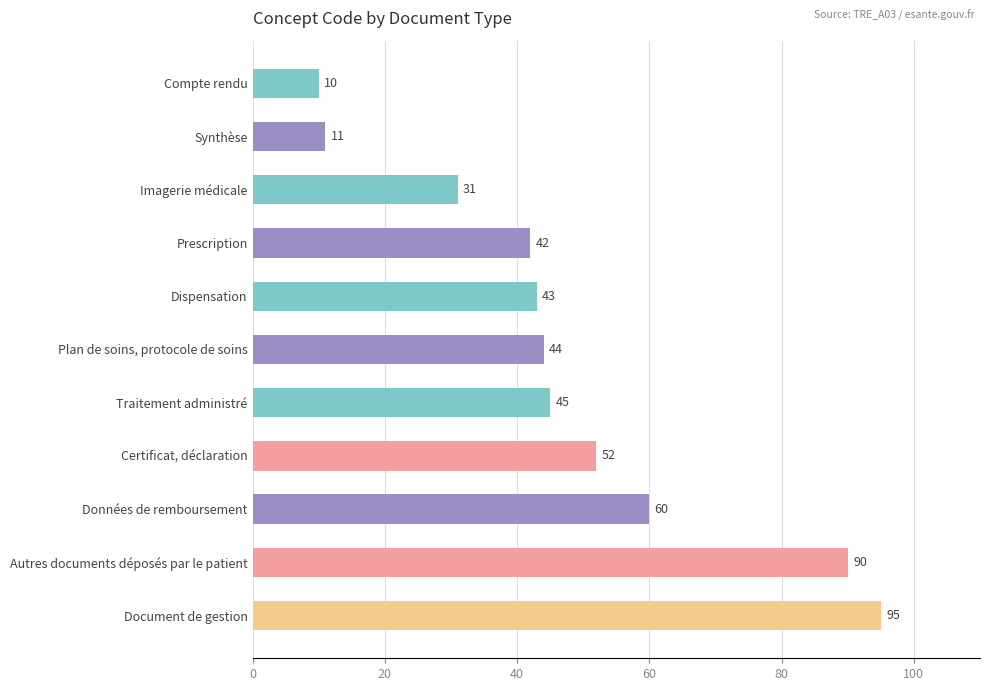

Is it true that the value at Document de gestion is 95?

True